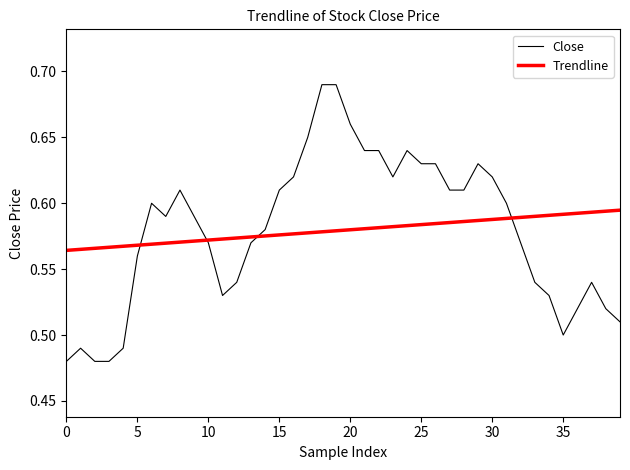

Rank the series by their maximum value, from lowest to highest.

Trendline, Close